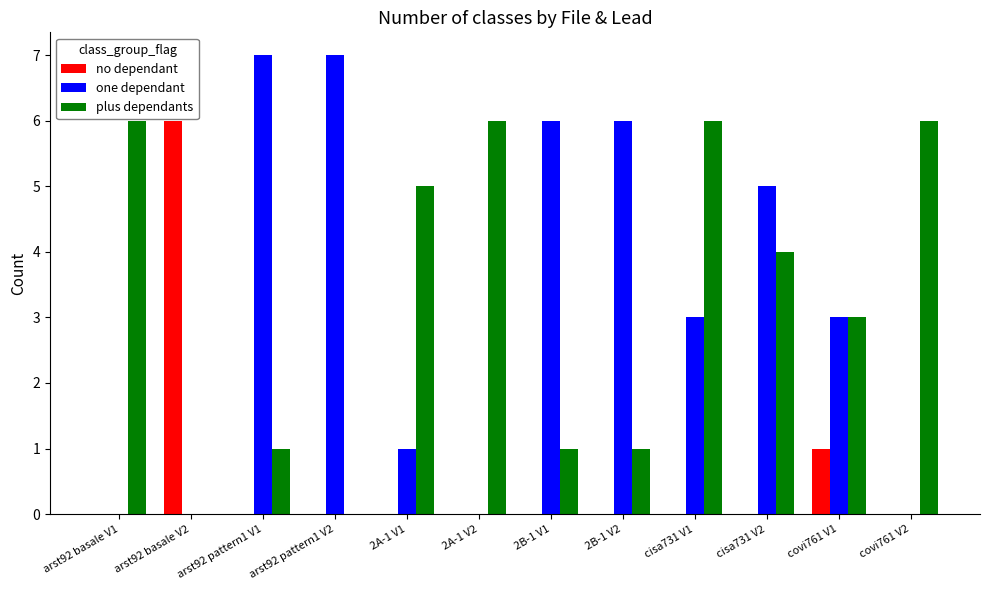

Which series has the widest spread of values?

one dependant